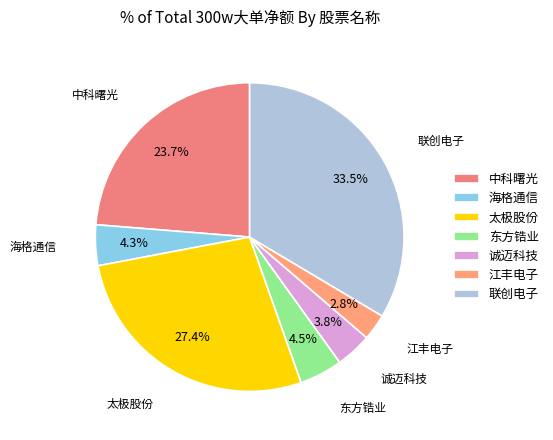

True or false: 太极股份 accounts for 15% of the total.

False